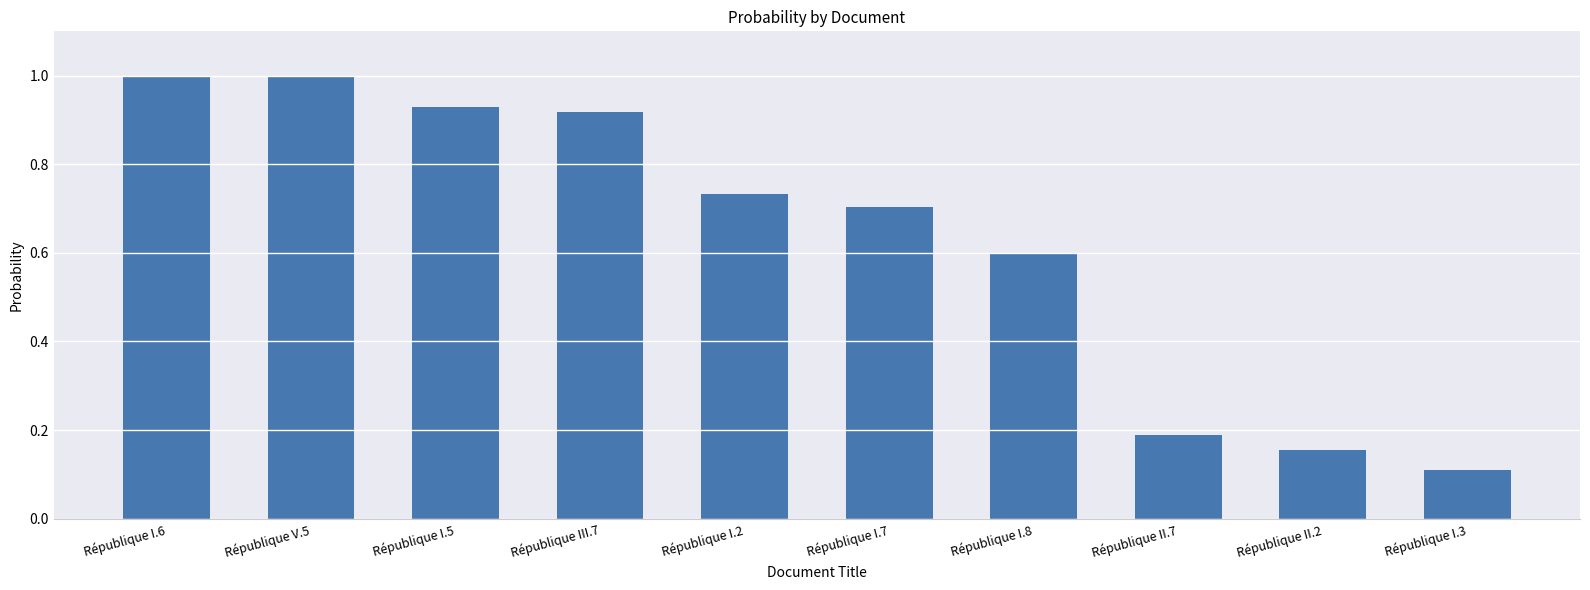

At which category does the chart reach its minimum across all series?

République I.3